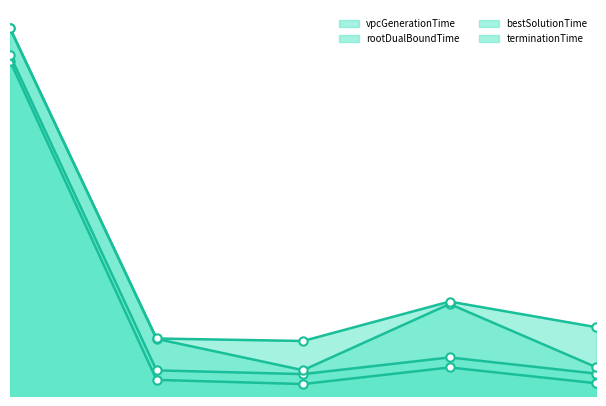

Reading left to right, extract all data points from this chart.

vpcGenerationTime: 0=8.2	1=0.4	2=0.3	3=0.7	4=0.3
rootDualBoundTime: 0=8.3	1=0.6	2=0.5	3=0.9	4=0.5
bestSolutionTime: 0=9.0	1=1.4	2=0.6	3=2.2	4=0.7
terminationTime: 0=9.0	1=1.4	2=1.3	3=2.3	4=1.7